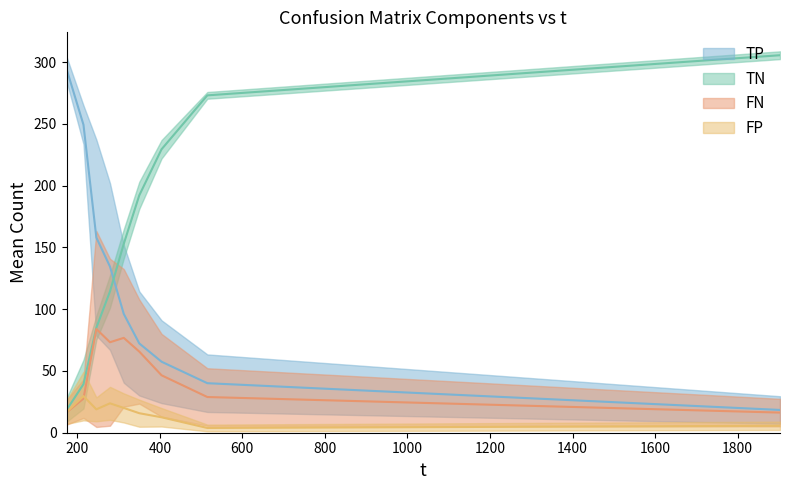

The value of FN at 350.175 is 69.5. True or false?

False